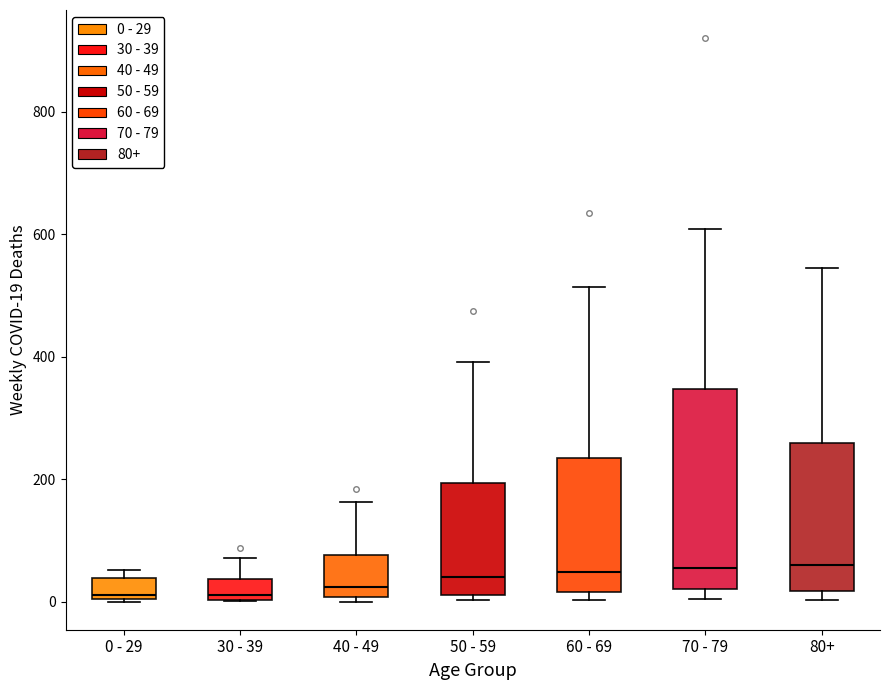

Where does the median line of the box for 0 - 29 sit on the y-axis? The values are not printed on the chart, so give them approximately, as read against the axis.

20